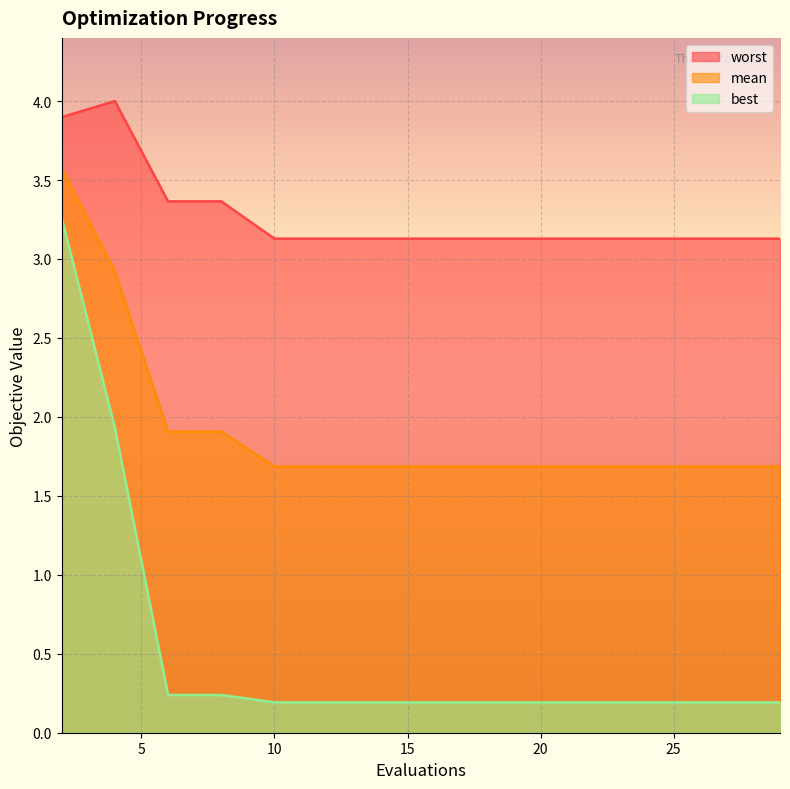

What are all the series names shown in the legend?

mean, best, worst